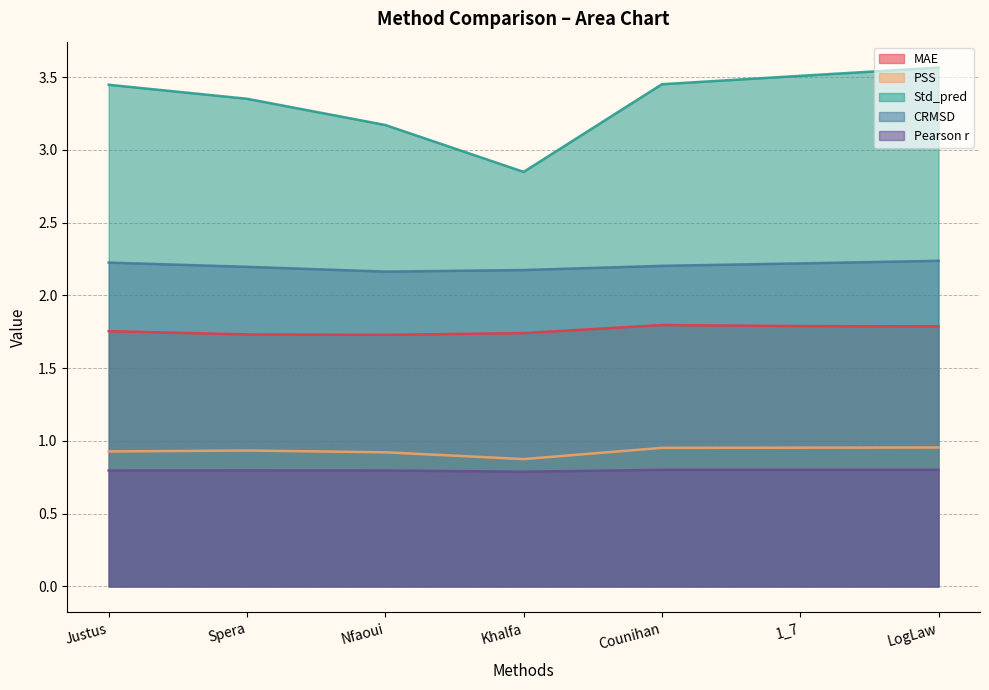

What position from the left is Spera?

2